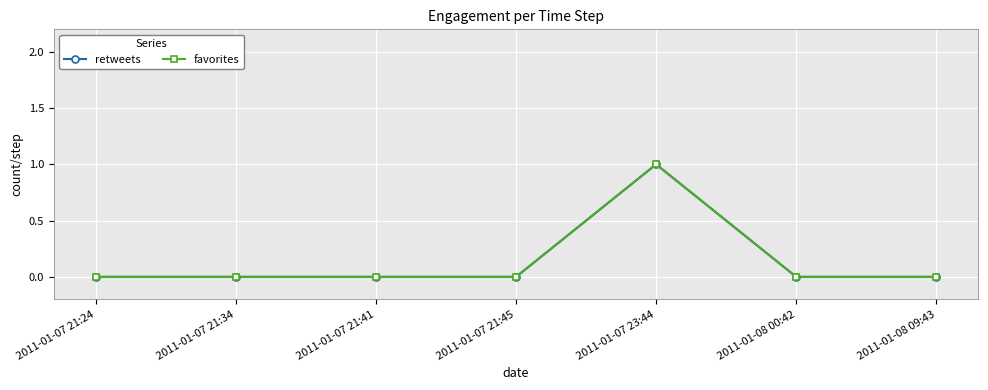

Which category has the highest value across all series?

2011-01-07 23:44